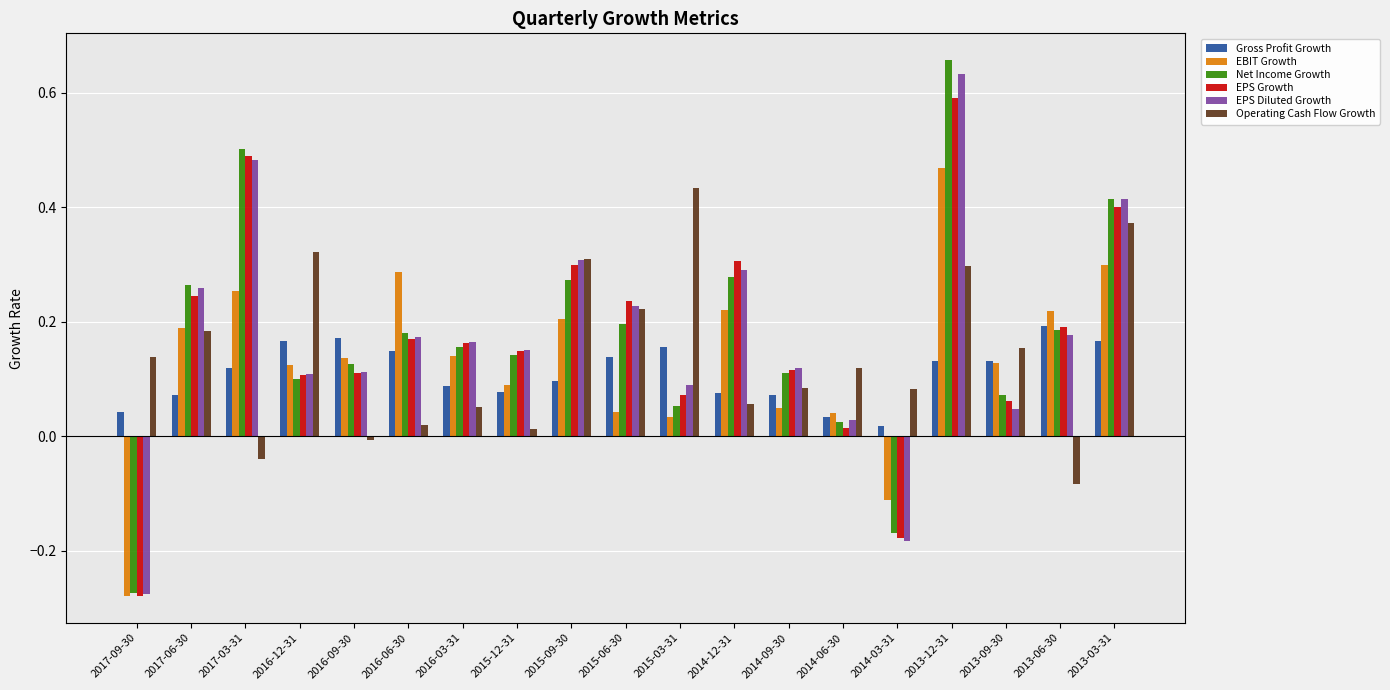

The value of EPS Diluted Growth at 2015-12-31 is 0.1. True or false?

True